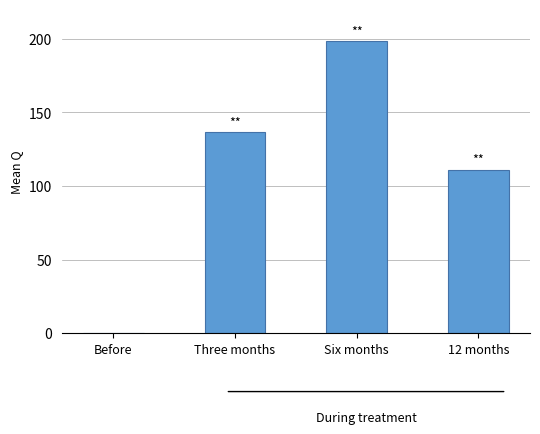

Where is the data nearest to the value 99?

12 months